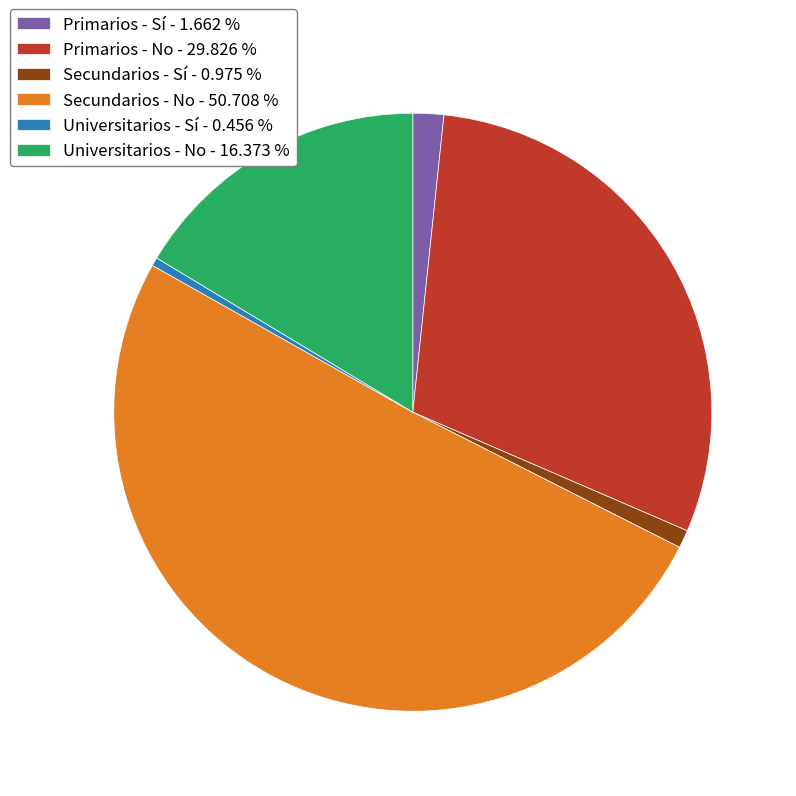

Between Universitarios - Sí - 0.456 % and Secundarios - No - 50.708 %, which is larger?

Secundarios - No - 50.708 %